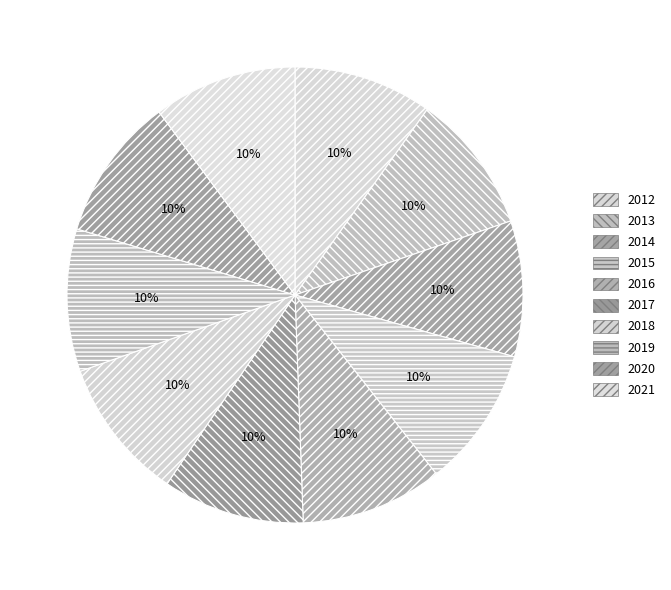

What percentage is the 2020 slice, to the nearest percent?

10%